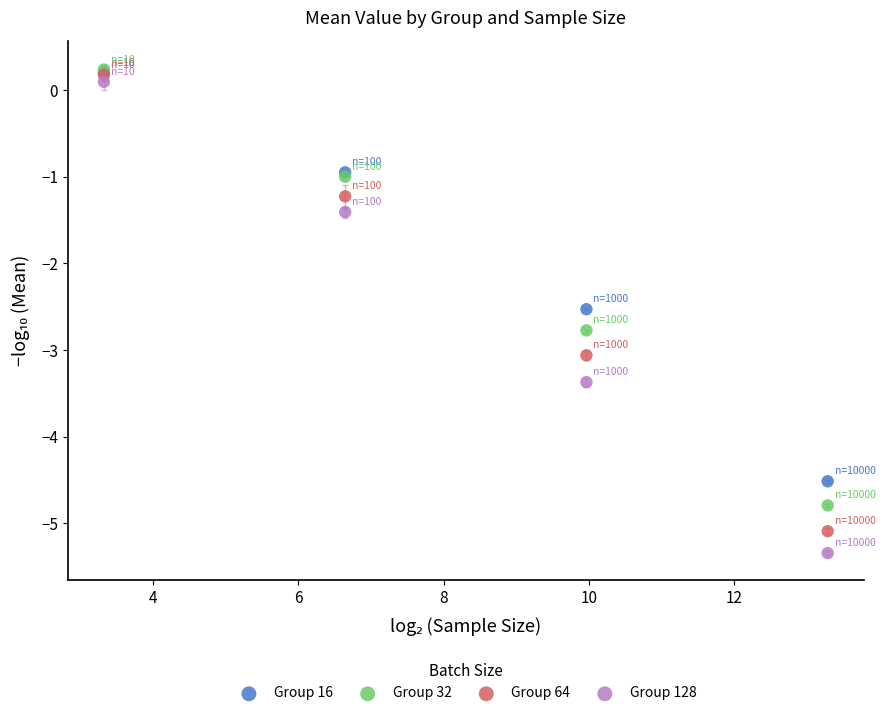

What are all the series names shown in the legend?

Group 16, Group 32, Group 64, Group 128